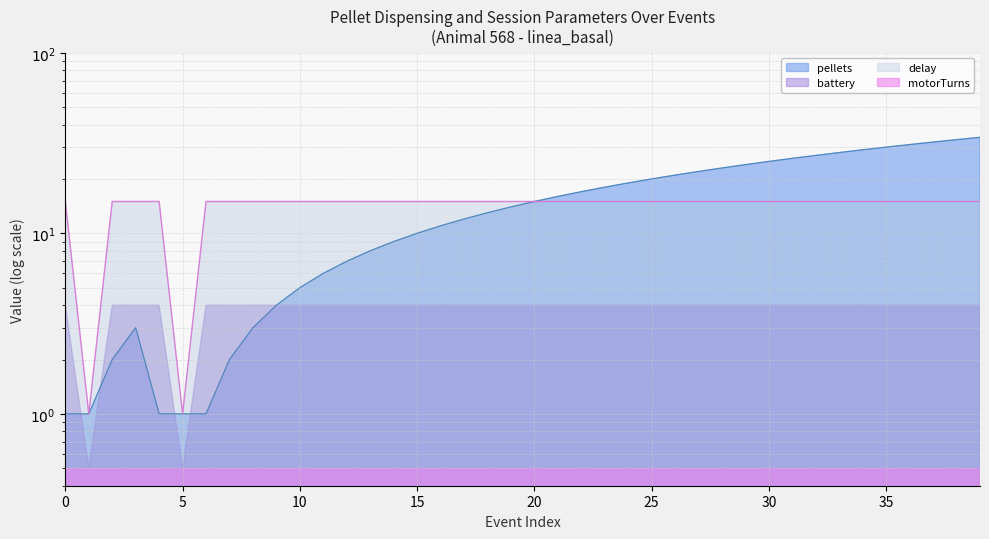

True or false: battery and pellets intersect in this chart.

False